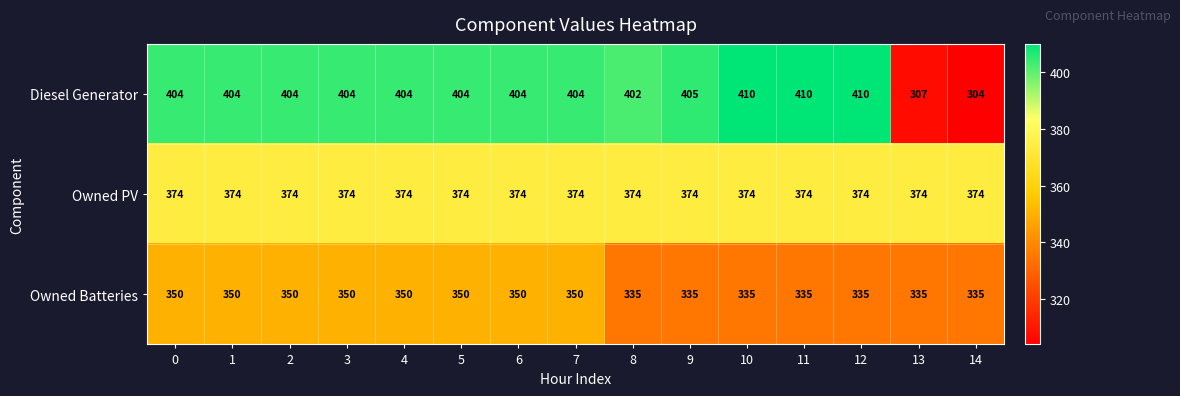

What is the minimum value for Owned PV?

374